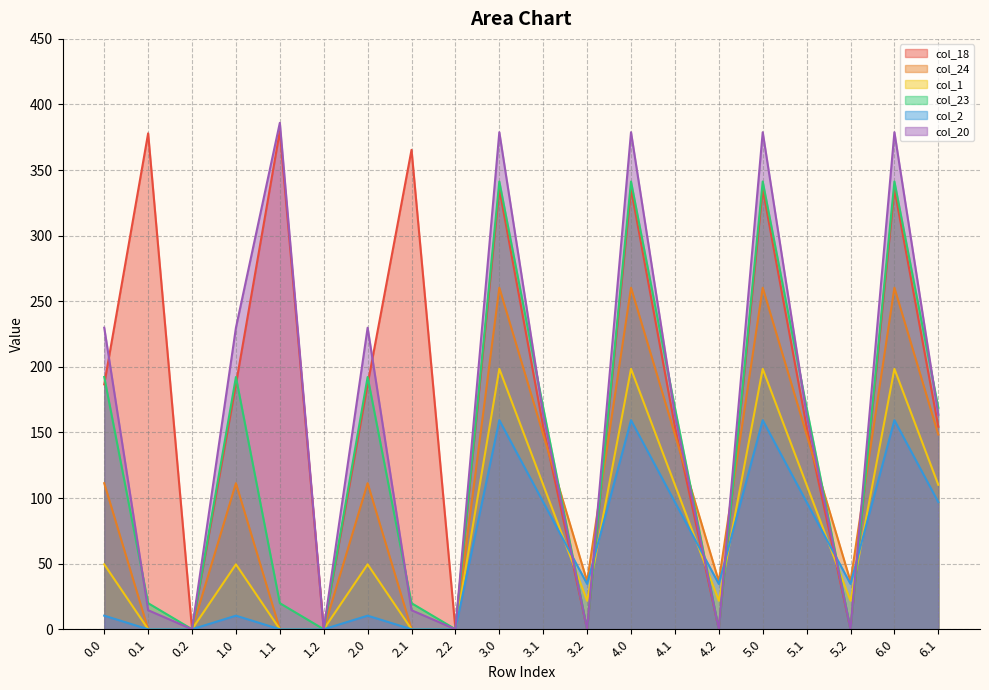

True or false: col_23 has a value of 30.0 at 2.1.

False